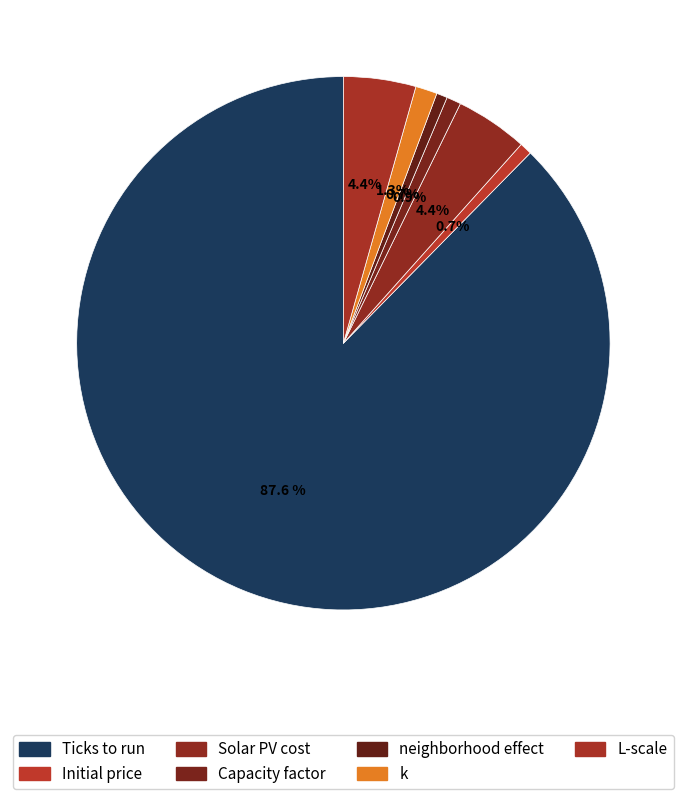

What is the change in value from Ticks to run to k?

-19.7